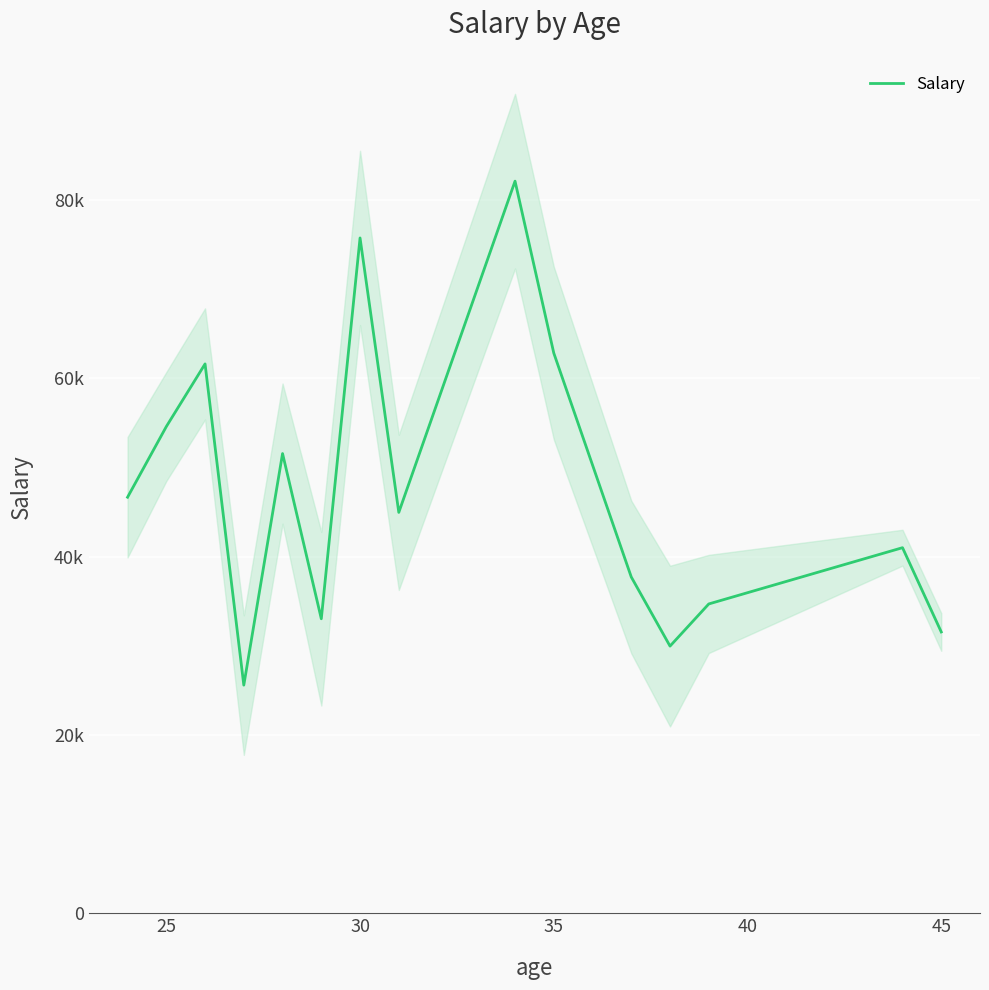

How many values exceed 44950?

7